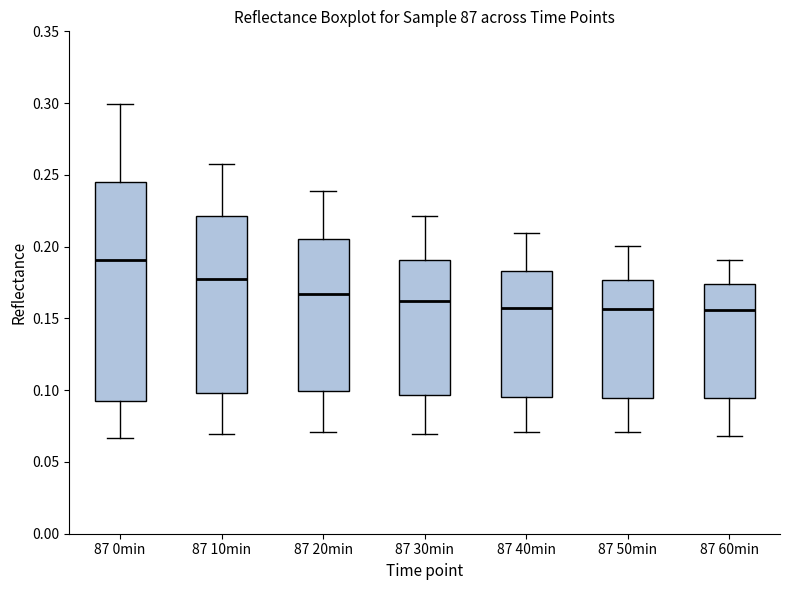

Reading left to right, transcribe this box plot: for each box, give where its median line is, the range the box spans, and where its two whiskers end, as read against the y-axis. The values are not printed on the chart, so give them approximately, as read against the axis.

87 0min: median 0.190, box 0.095 to 0.245, whiskers 0.065 to 0.300
87 10min: median 0.175, box 0.100 to 0.220, whiskers 0.070 to 0.255
87 20min: median 0.165, box 0.100 to 0.205, whiskers 0.070 to 0.240
87 30min: median 0.160, box 0.095 to 0.190, whiskers 0.070 to 0.220
87 40min: median 0.155, box 0.095 to 0.185, whiskers 0.070 to 0.210
87 50min: median 0.155, box 0.095 to 0.175, whiskers 0.070 to 0.200
87 60min: median 0.155, box 0.095 to 0.175, whiskers 0.070 to 0.190